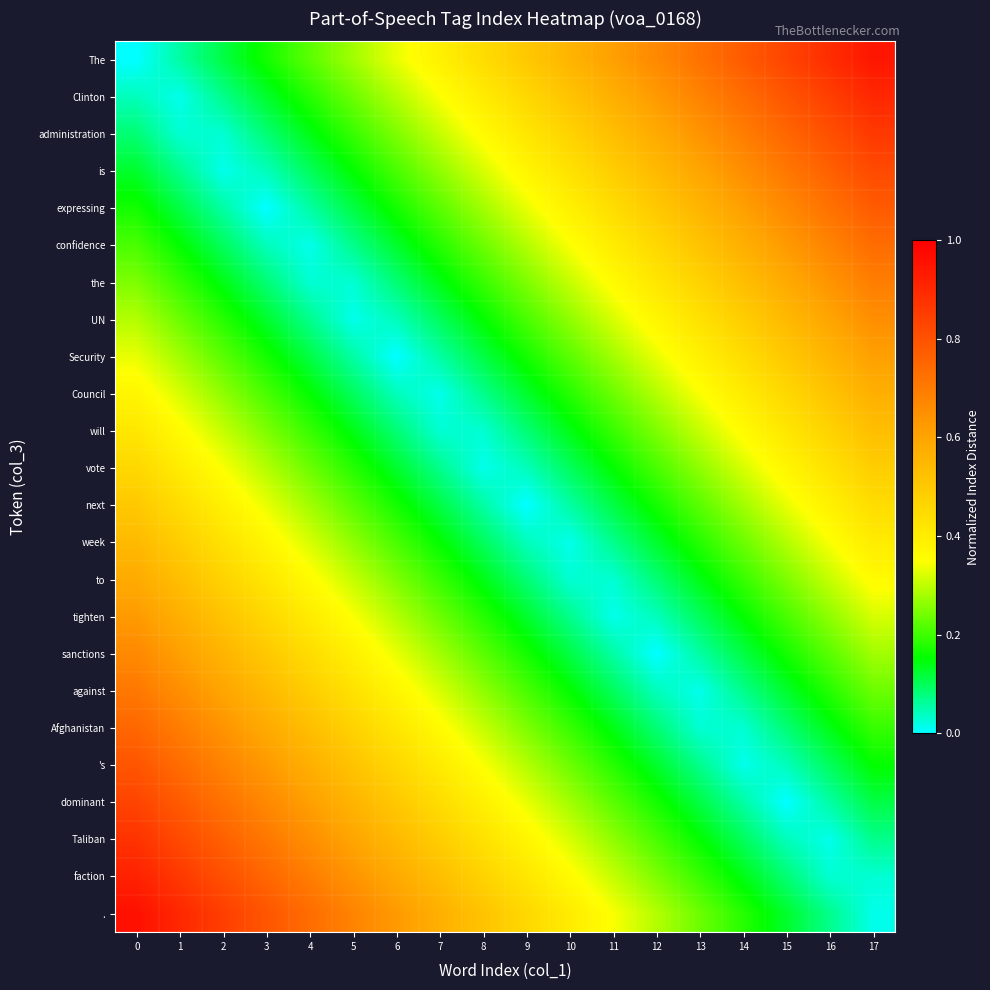

Between 9 and 10, which is larger?

10